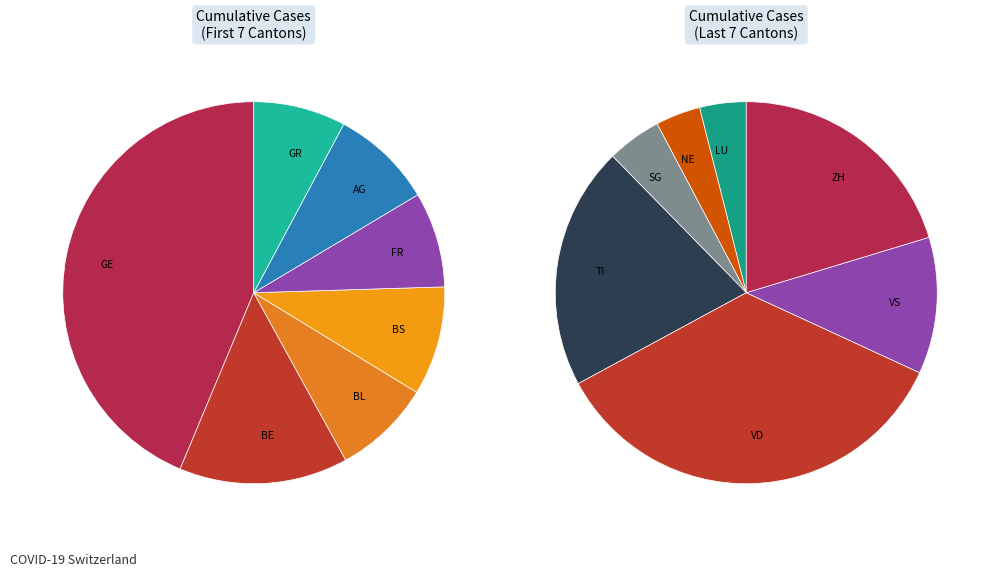

Count the number of slices in the pie.

14